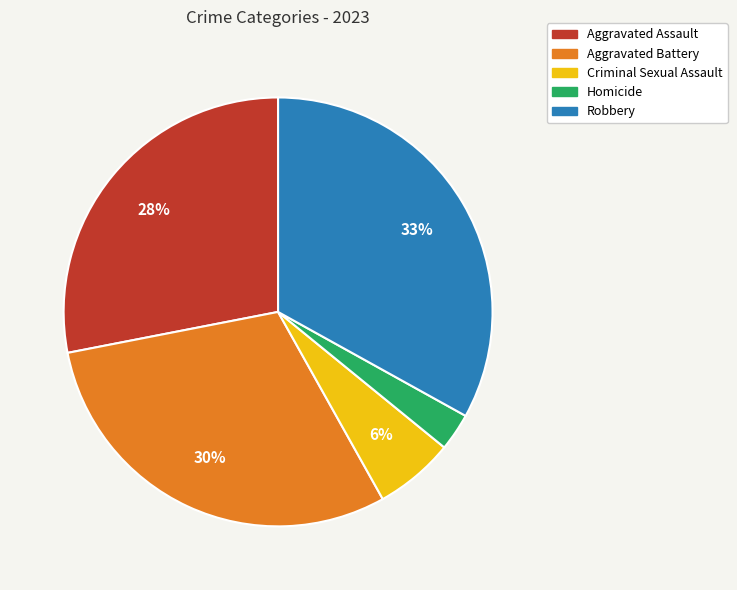

Which slice is the largest?

Robbery